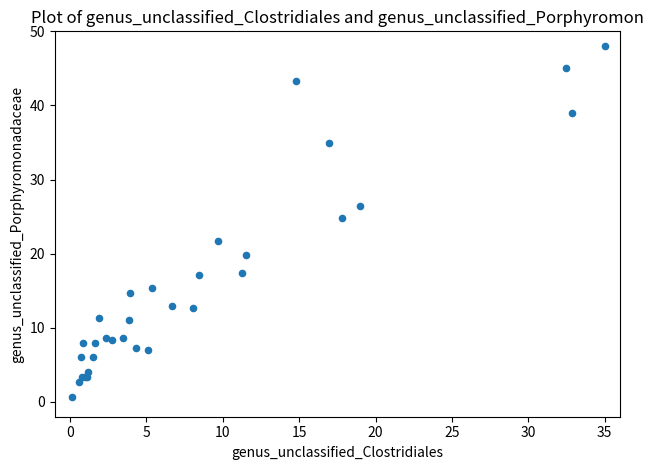

What Y value in the scatter plot is closest to 24?

24.8